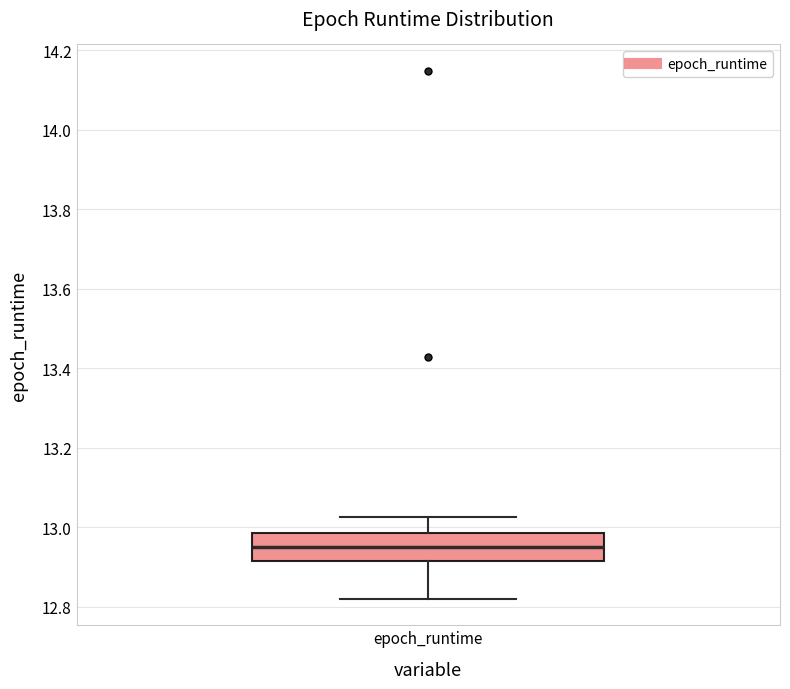

Where does the upper whisker of the box for epoch_runtime end on the y-axis? The values are not printed on the chart, so give them approximately, as read against the axis.

13.02